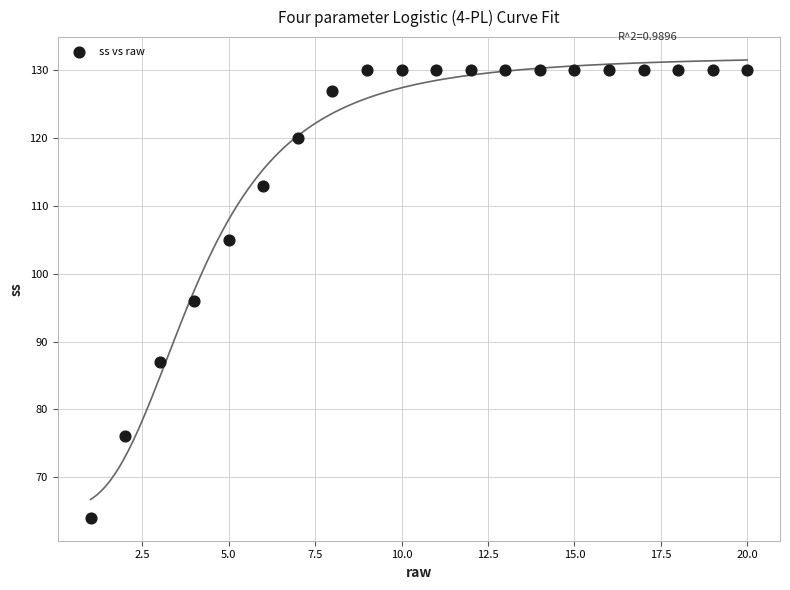

What Y value in the scatter plot is closest to 97?

96